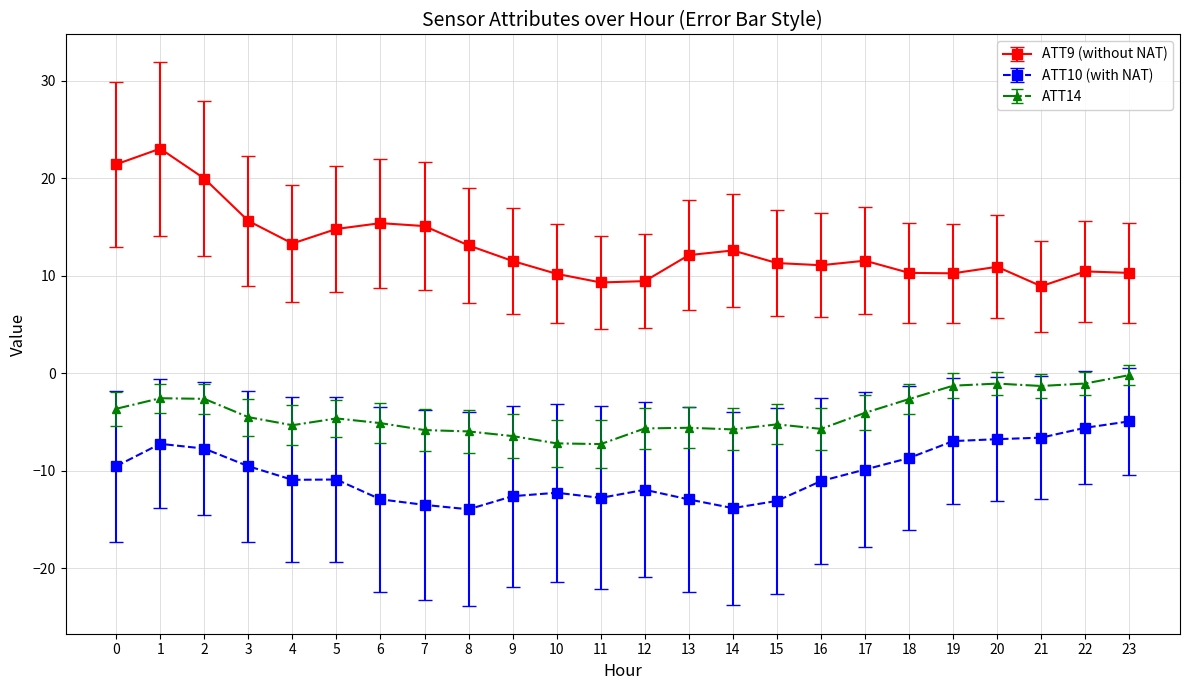

What is the difference between the maximum and second lowest values in the ATT14 series?

7.0